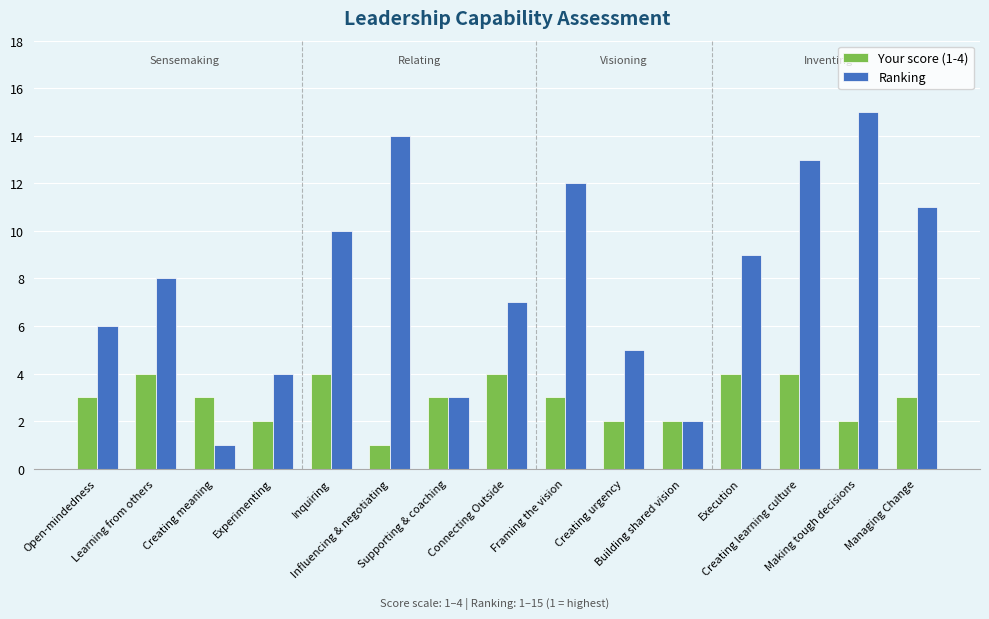

What is the label of the 14th bar from the left?

Making tough decisions